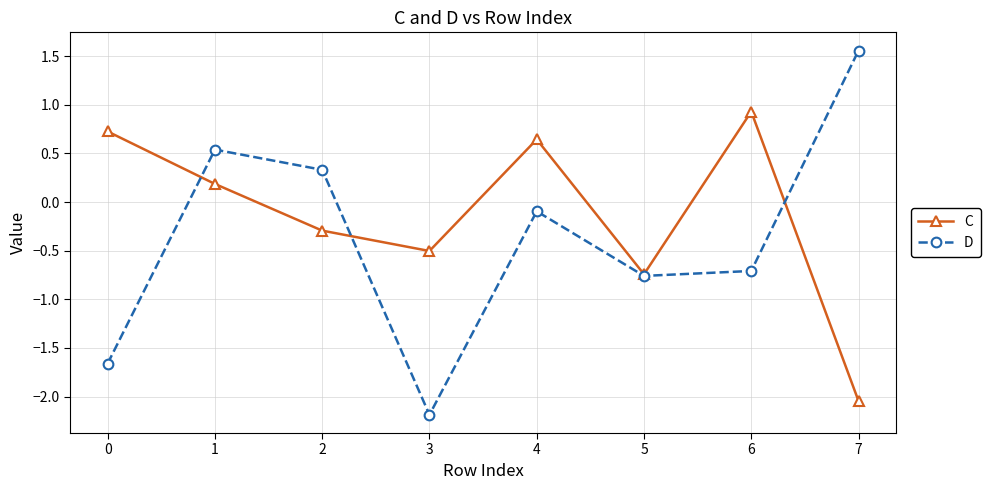

At 6, list the series in order from smallest to largest.

D, C